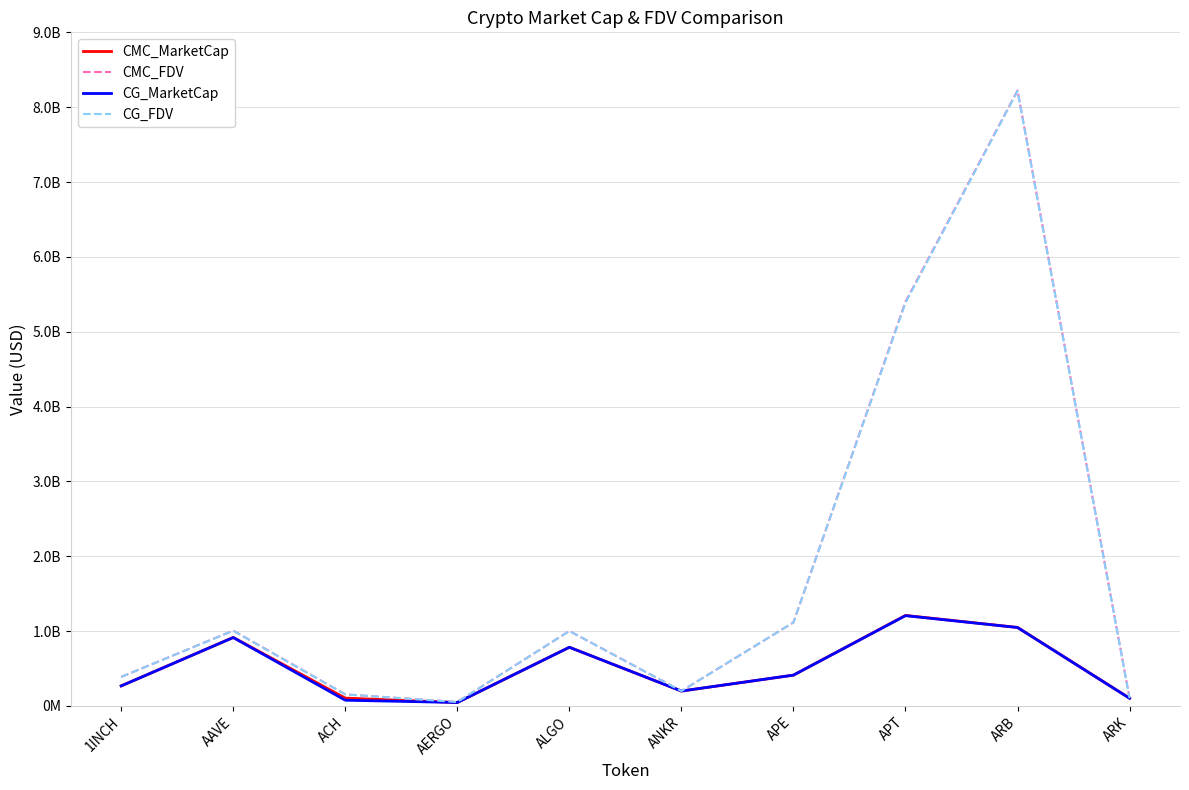

What is the difference between the CMC_MarketCap values at APT and AERGO?

1163606529.8